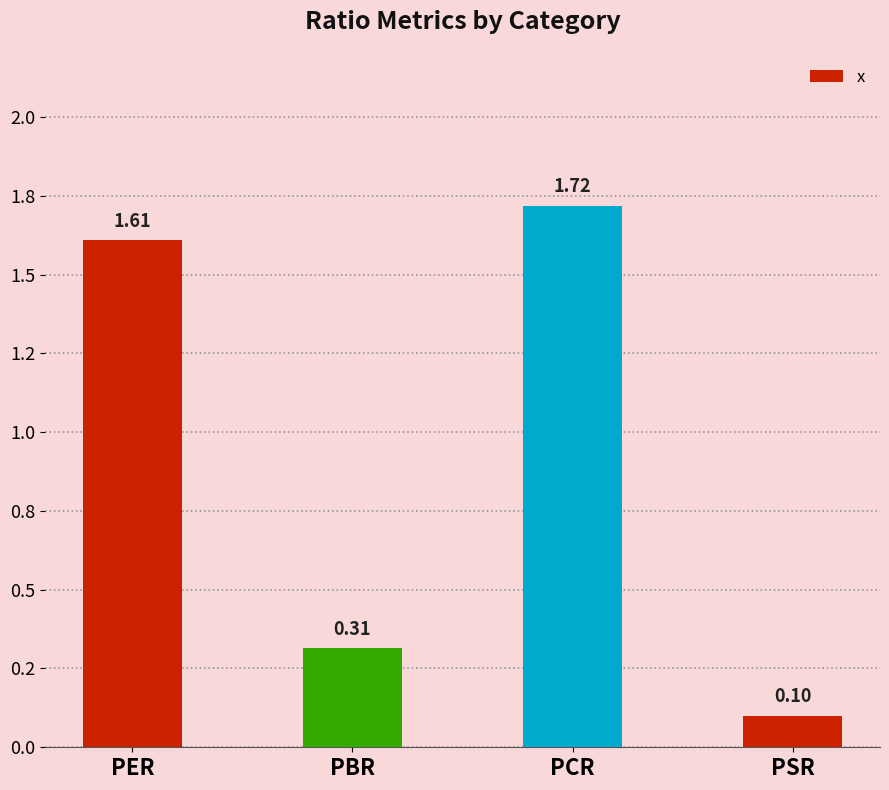

What value does the data have at PCR?

1.7